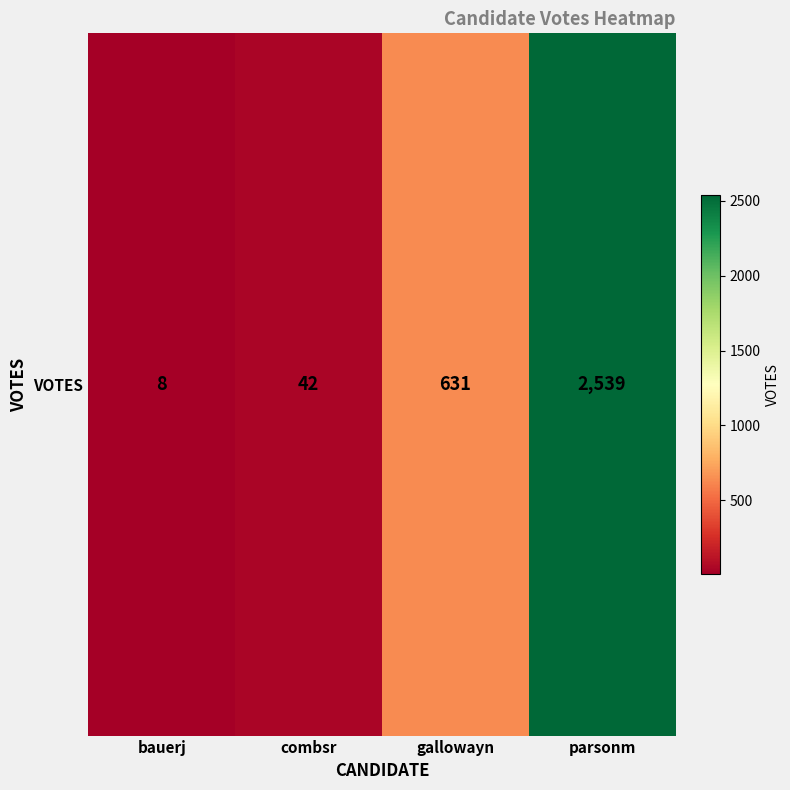

The chart shows a value of 631 at gallowayn. True or false?

True